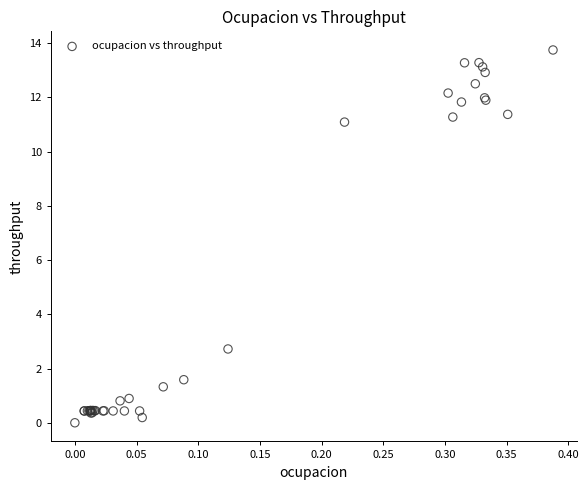

What Y value in the scatter plot is closest to 6?

2.7